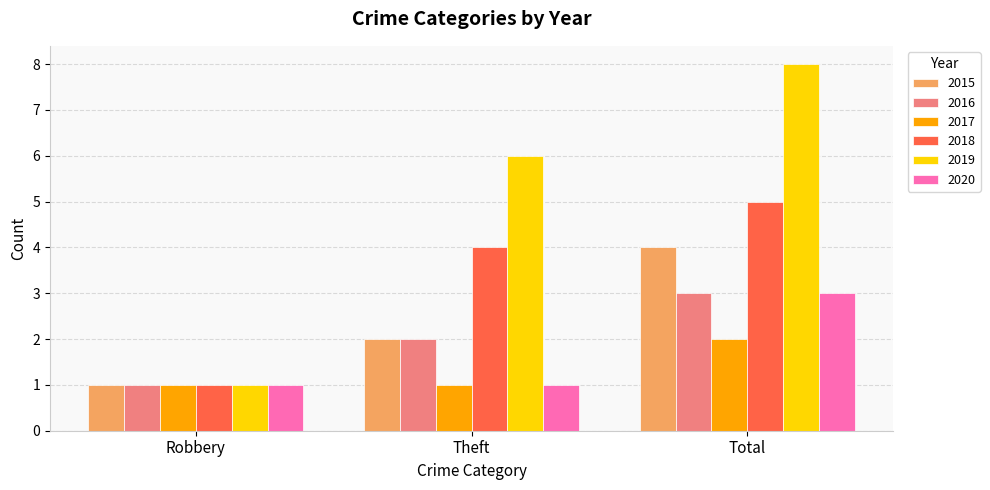

Are the bars horizontal?

No